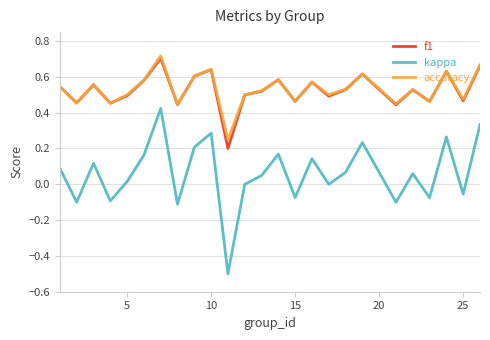

True or false: kappa and accuracy cross at least once.

False